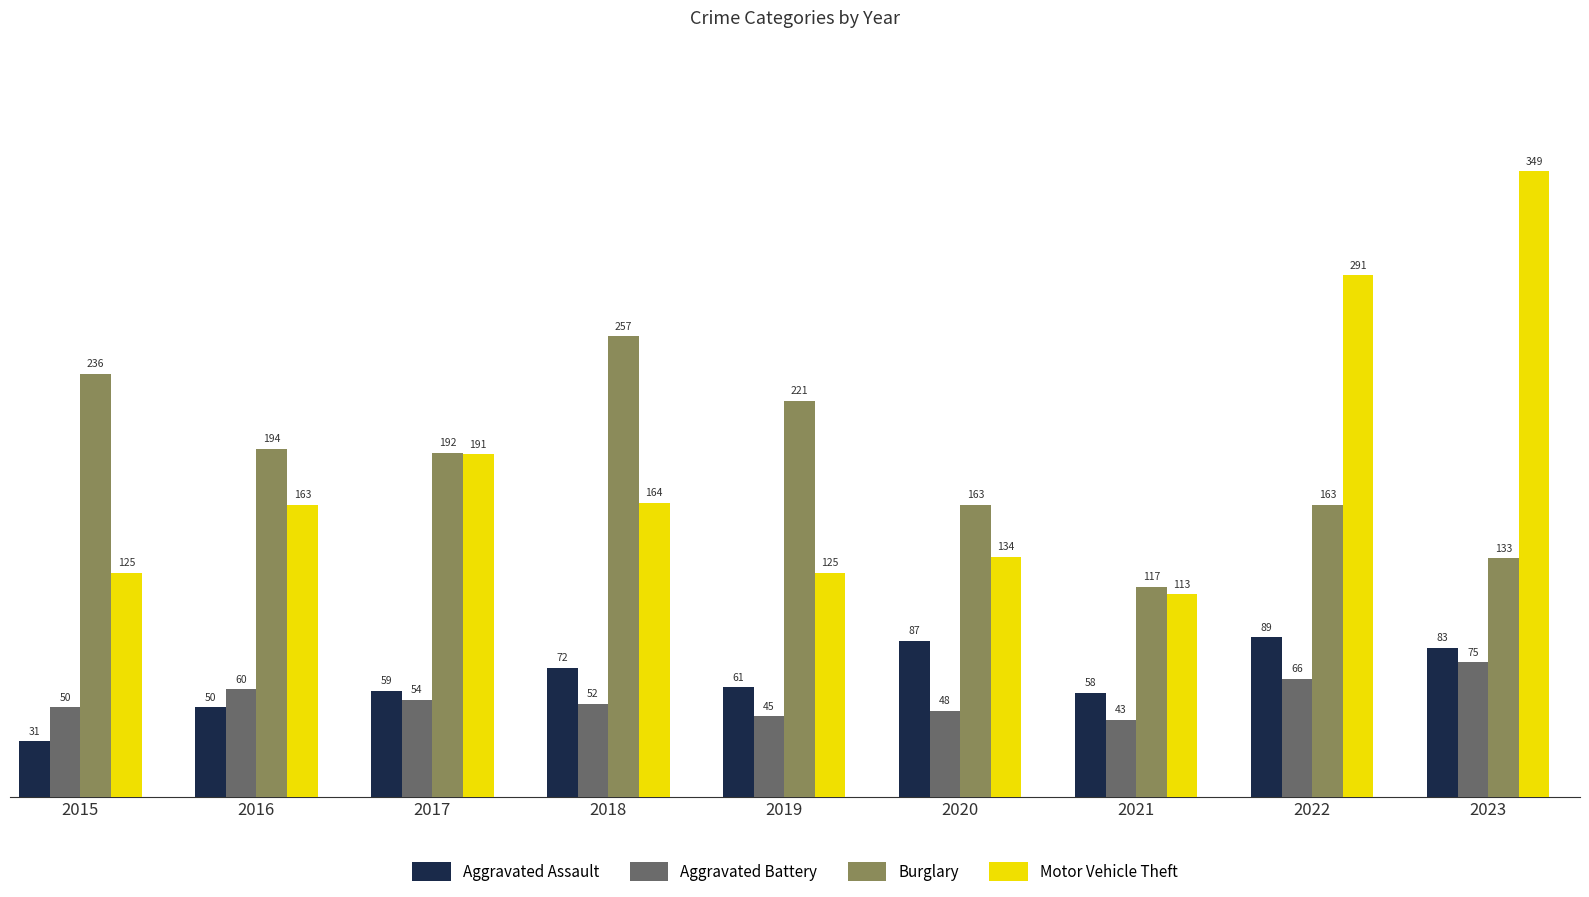

Rank the series by their maximum value, from highest to lowest.

Motor Vehicle Theft, Burglary, Aggravated Assault, Aggravated Battery